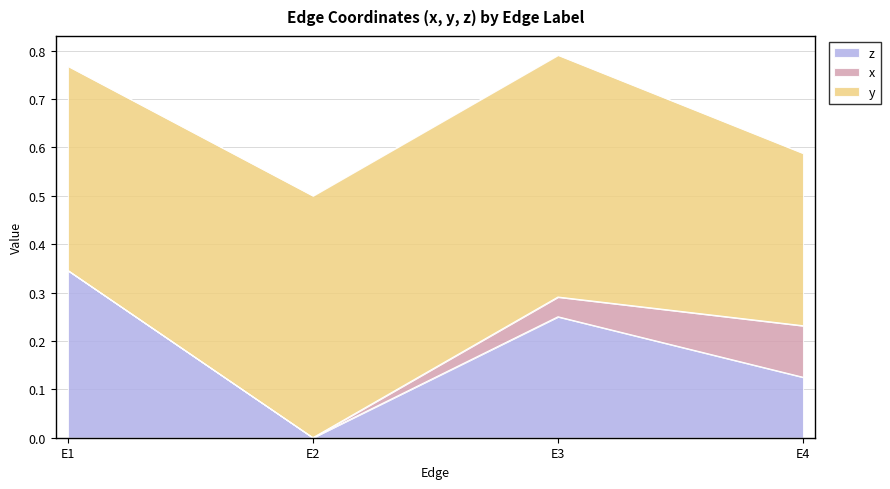

At which category is the sum across all series the highest?

E3